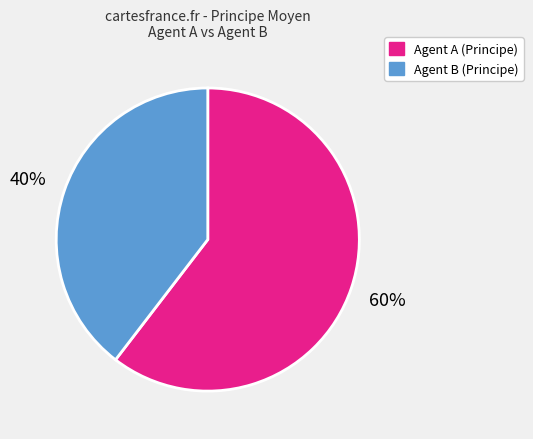

Count the number of slices in the pie.

2